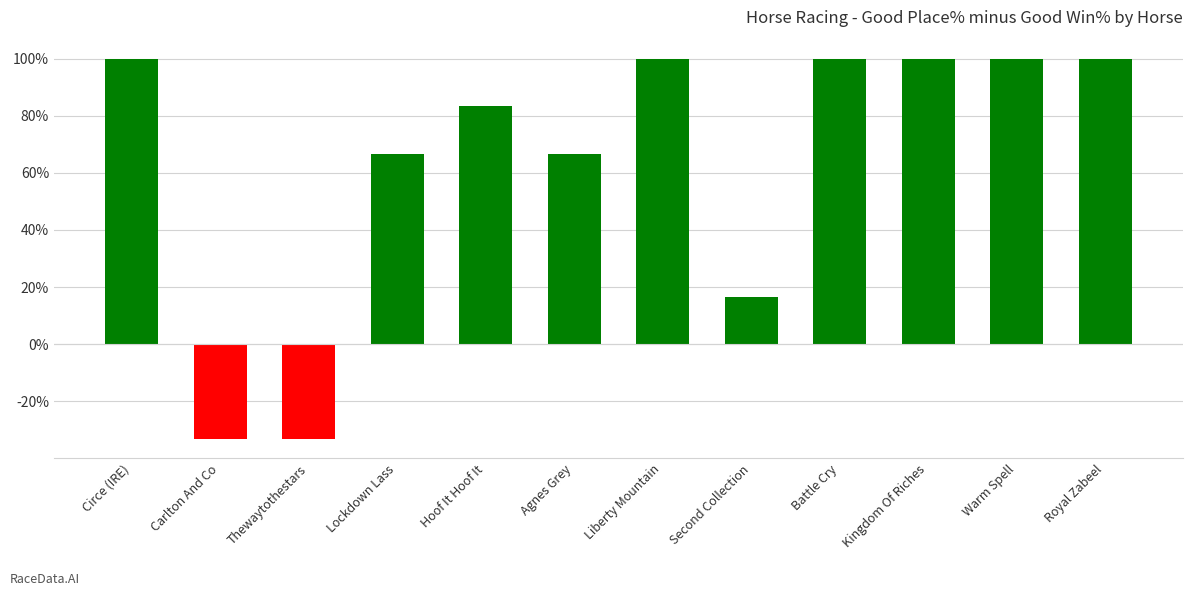

How many bars are there in total?

12